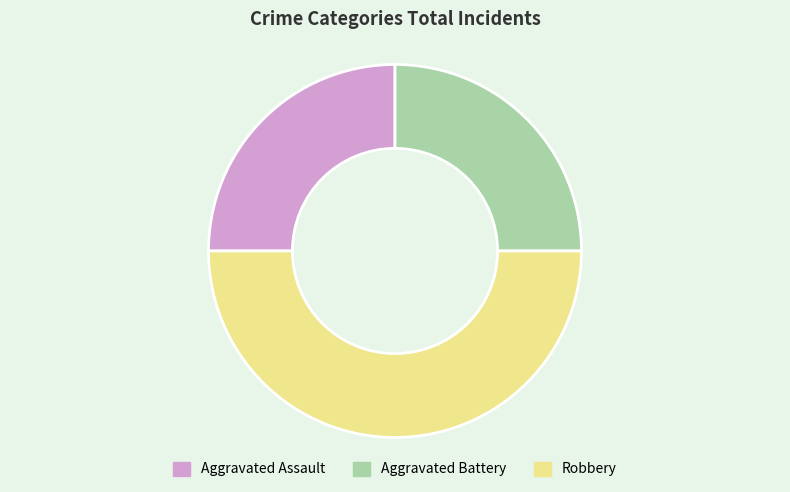

Is Aggravated Battery the majority of the pie?

No